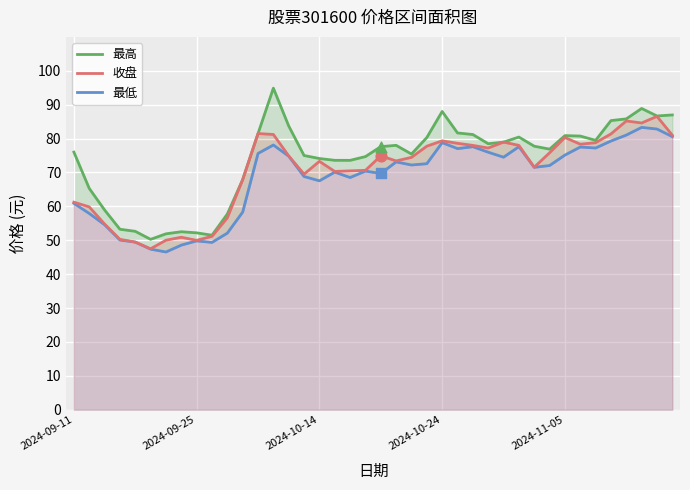

What are all the series names shown in the legend?

最高, 收盘, 最低